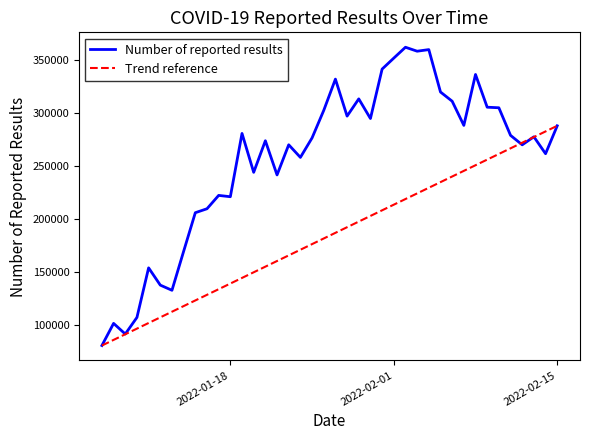

What is the minimum value shown in the chart?

80630.0